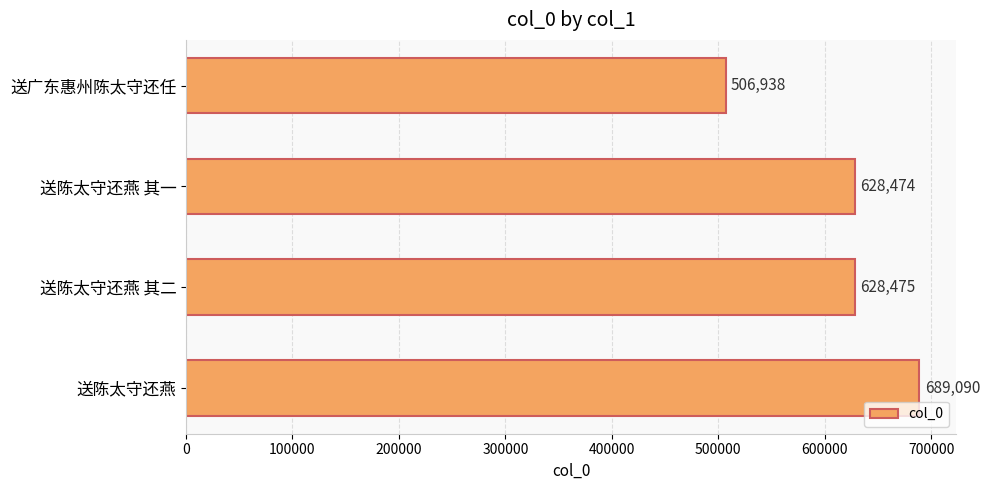

What value does the data have at 送陈太守还燕, to the nearest 10?

689090